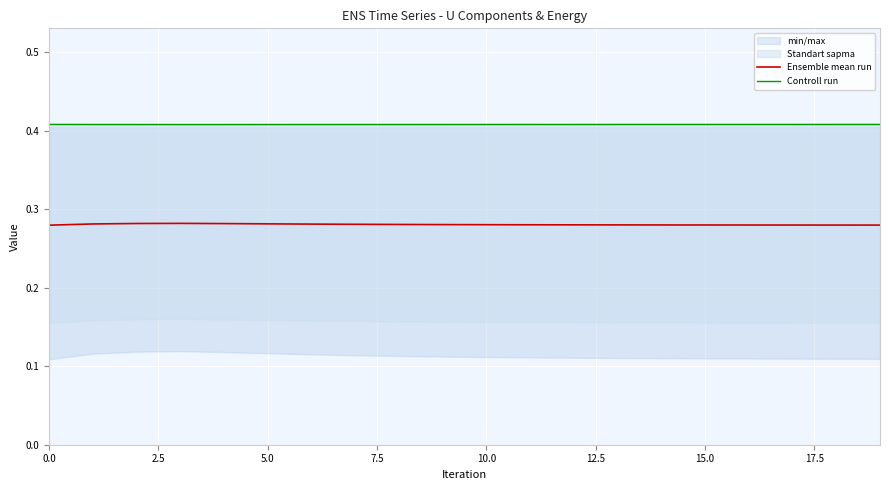

Reading left to right, list all the values displayed in this chart.

Ensemble mean run: 0.3	0.3	0.3	0.3	0.3	0.3	0.3	0.3	0.3	0.3	0.3	0.3	0.3	0.3	0.3	0.3	0.3	0.3	0.3	0.3
Controll run: 0.4	0.4	0.4	0.4	0.4	0.4	0.4	0.4	0.4	0.4	0.4	0.4	0.4	0.4	0.4	0.4	0.4	0.4	0.4	0.4